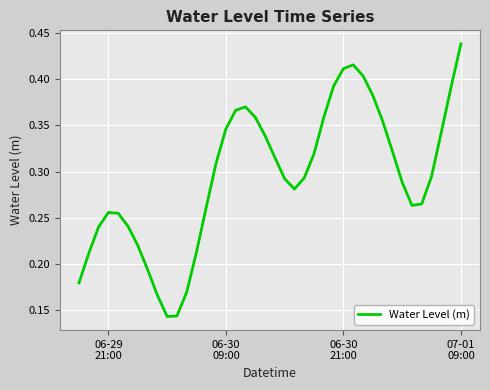

Reading left to right, transcribe all the data shown in this chart.

0.2	0.2	0.2	0.3	0.3	0.2	0.2	0.2	0.2	0.1	0.1	0.2	0.2	0.3	0.3	0.3	0.4	0.4	0.4	0.3	0.3	0.3	0.3	0.3	0.3	0.4	0.4	0.4	0.4	0.4	0.4	0.4	0.3	0.3	0.3	0.3	0.3	0.3	0.4	0.4